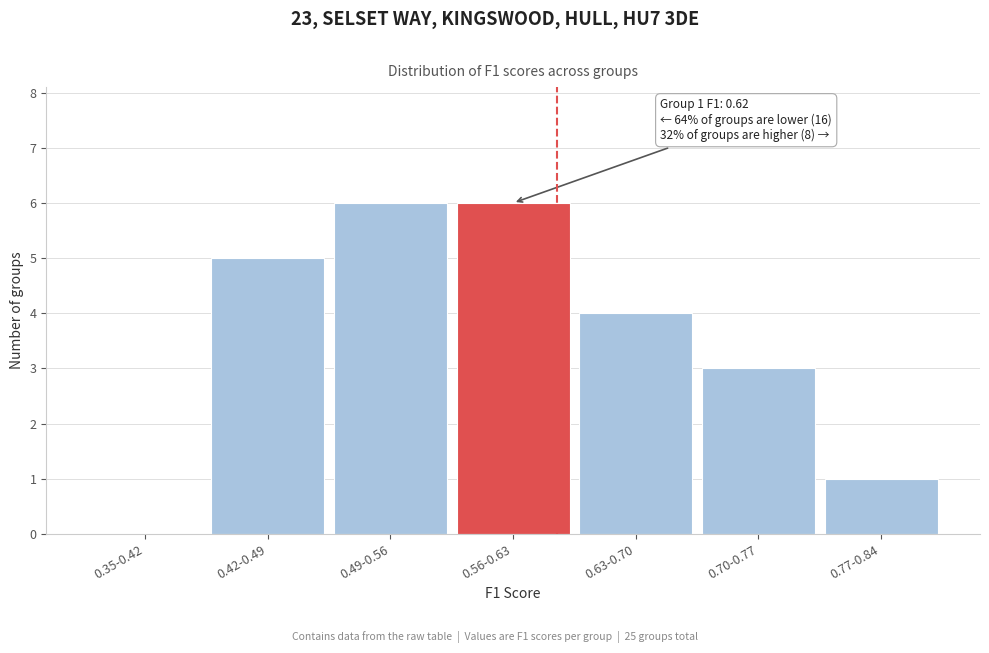

Reading right to left, what are all the values shown in this chart?

0.77-0.84=1	0.70-0.77=3	0.63-0.70=4	0.56-0.63=6	0.49-0.56=6	0.42-0.49=5	0.35-0.42=0